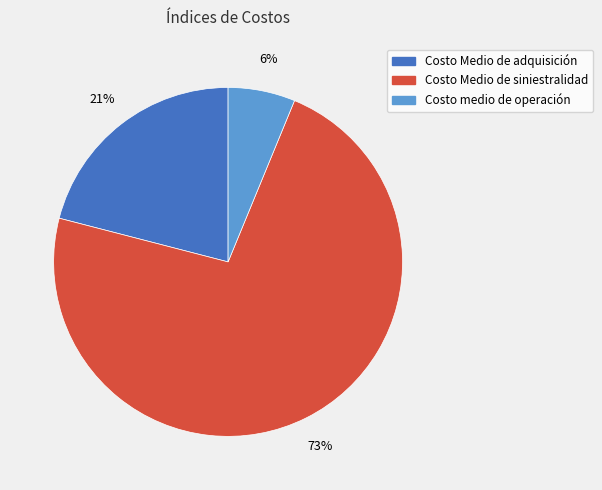

Do Costo medio de operación and Costo Medio de siniestralidad together represent more than half of the pie?

Yes